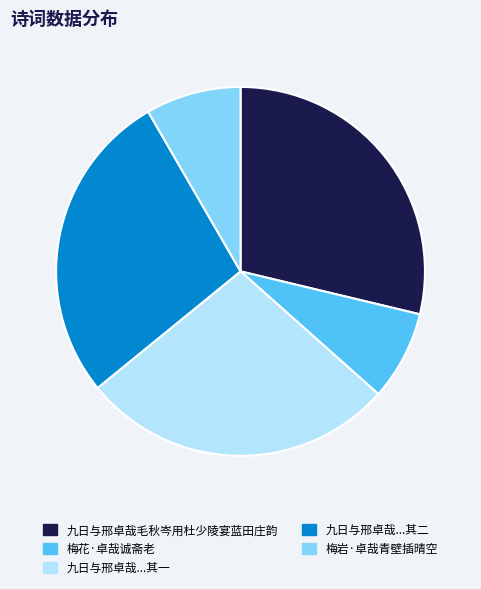

Does any single category account for the majority?

No